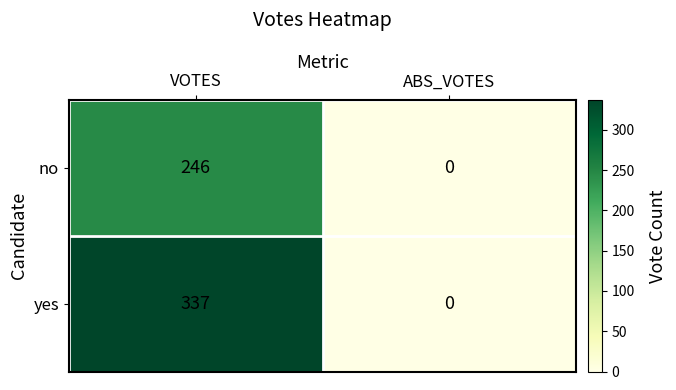

True or false: yes has a value of -135 at ABS_VOTES.

False